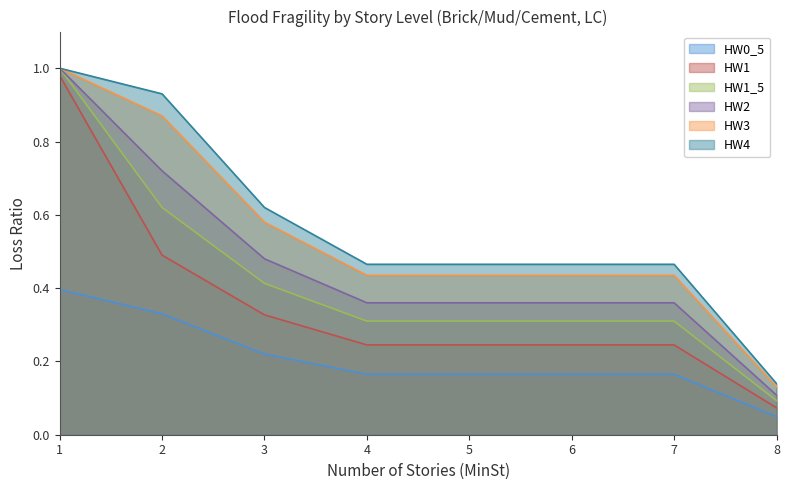

The value of HW4 at 4 is 0.5. True or false?

True